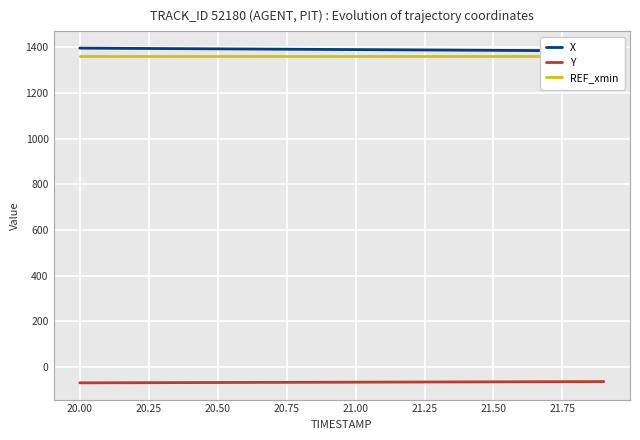

Which series has the largest range (max minus min)?

X